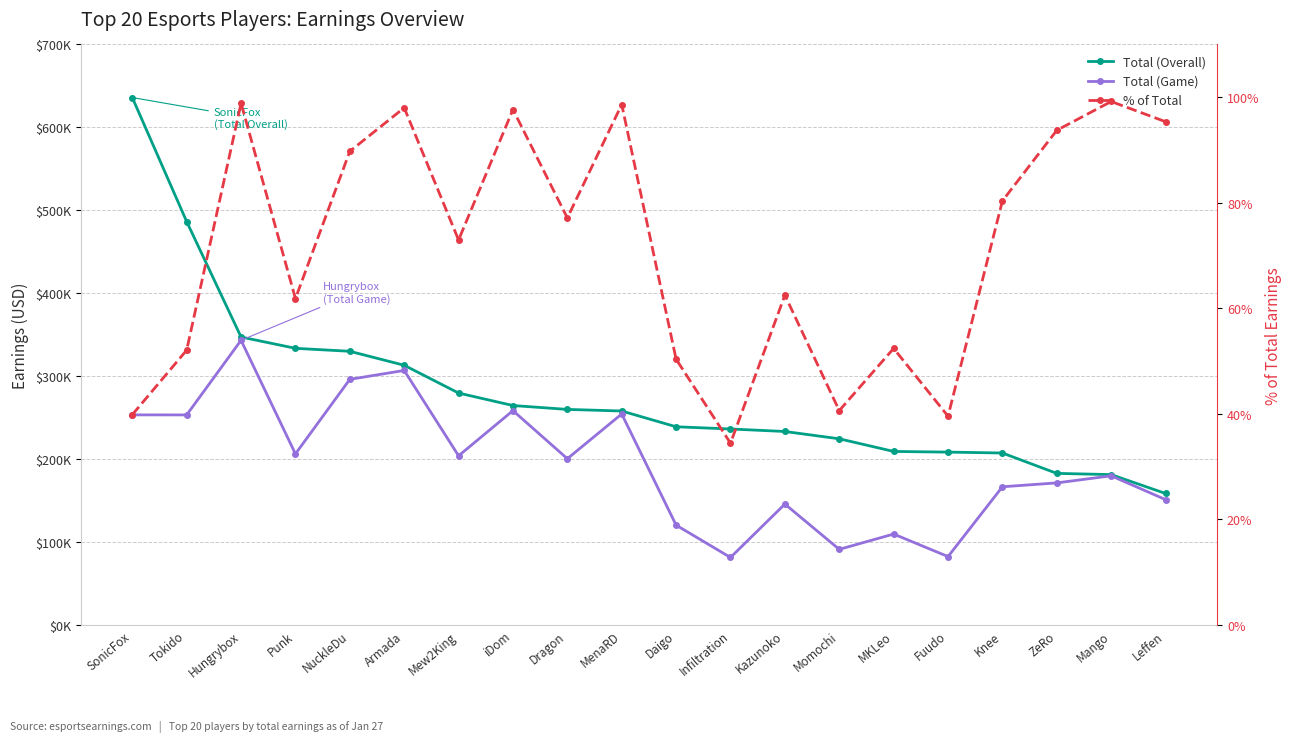

What is the difference between the % of Total values at Mango and MKLeo?

0.5